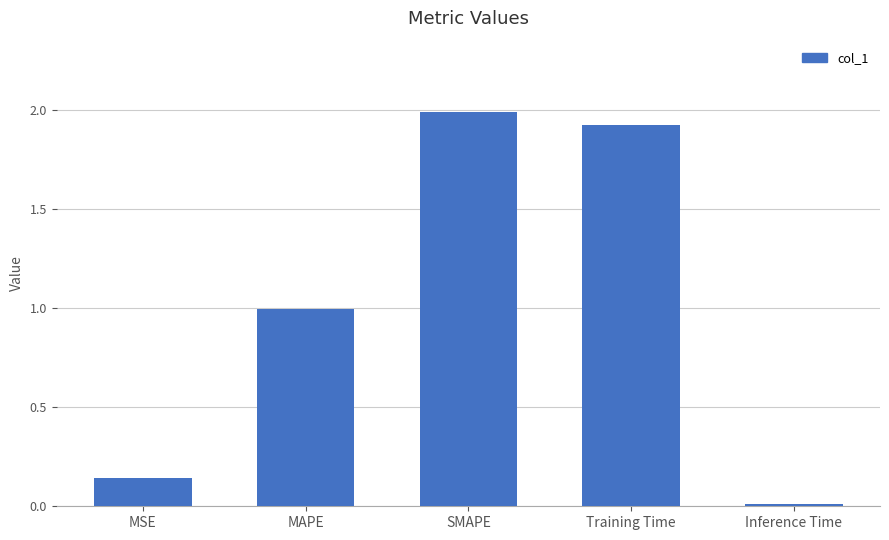

Which label corresponds to the smallest value in the chart?

Inference Time